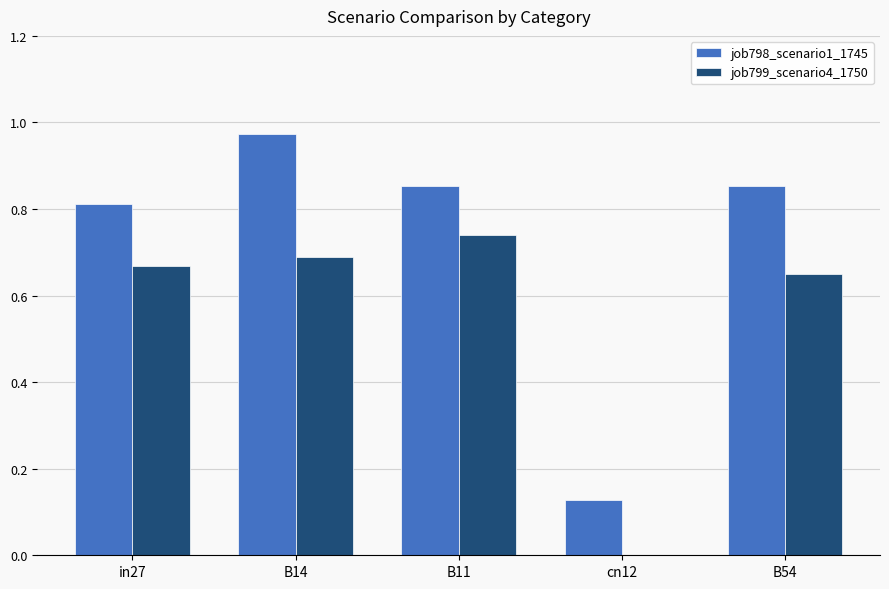

Which series changed the most between B14 and B54?

job798_scenario1_1745